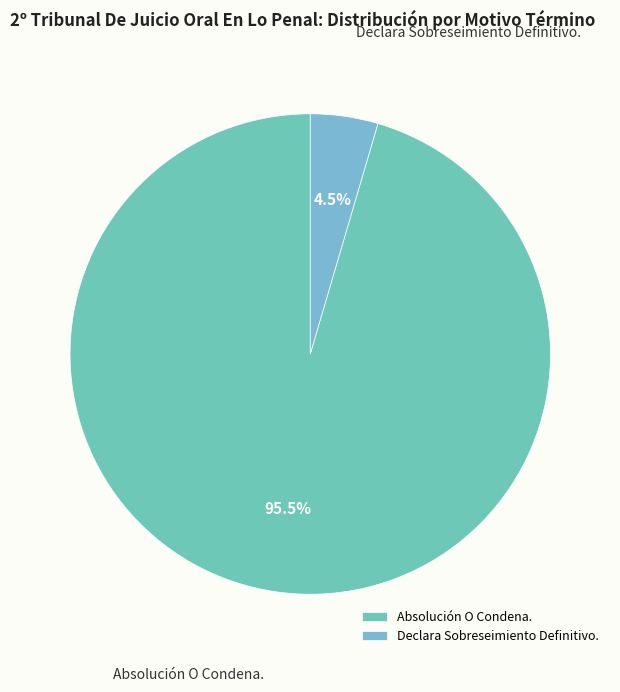

How many slices are in this pie chart?

2